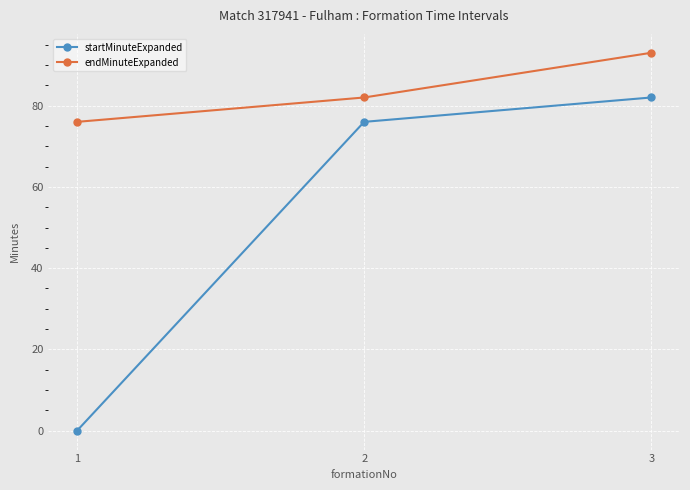

Which series has the largest total across all categories?

endMinuteExpanded